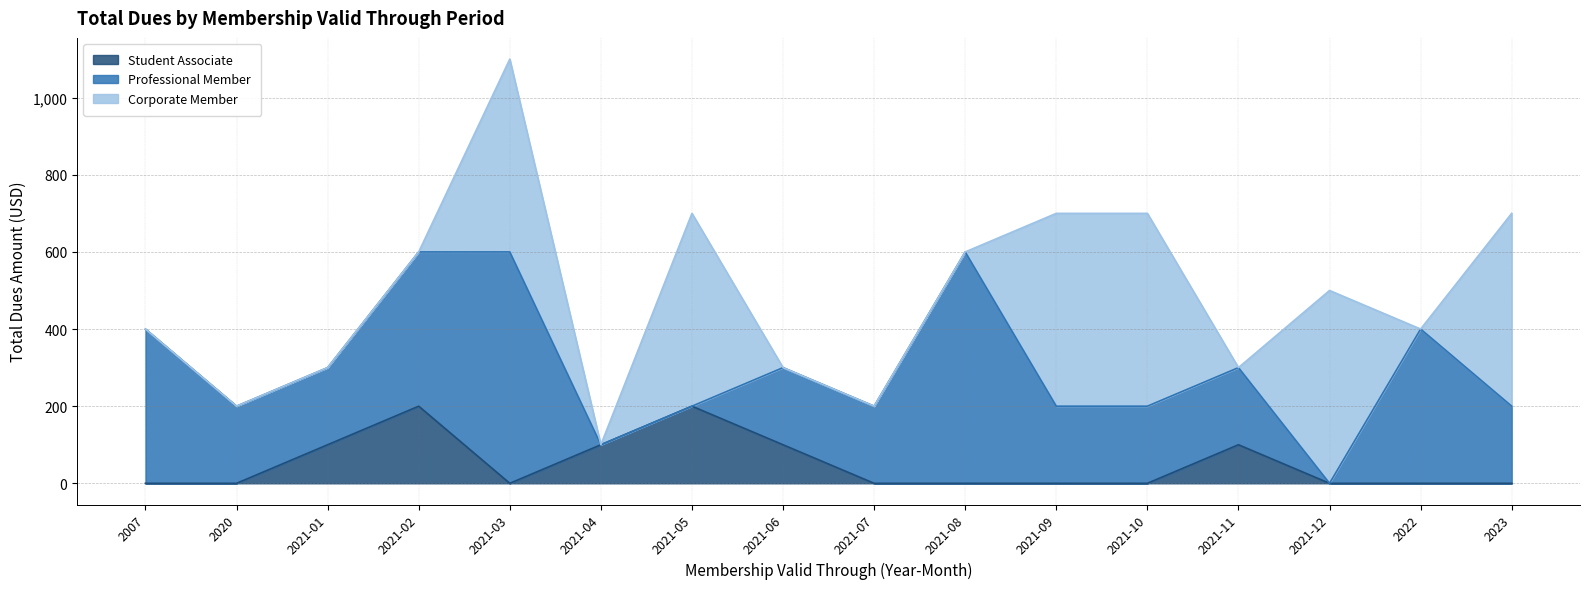

Reading right to left, extract all data points from this chart.

Student Associate: 2023=0	2022=0	2021-12=0	2021-11=100	2021-10=0	2021-09=0	2021-08=0	2021-07=0	2021-06=100	2021-05=200	2021-04=100	2021-03=0	2021-02=200	2021-01=100	2020=0	2007=0
Professional Member: 2023=200	2022=400	2021-12=0	2021-11=200	2021-10=200	2021-09=200	2021-08=600	2021-07=200	2021-06=200	2021-05=0	2021-04=0	2021-03=600	2021-02=400	2021-01=200	2020=200	2007=400
Corporate Member: 2023=500	2022=0	2021-12=500	2021-11=0	2021-10=500	2021-09=500	2021-08=0	2021-07=0	2021-06=0	2021-05=500	2021-04=0	2021-03=500	2021-02=0	2021-01=0	2020=0	2007=0